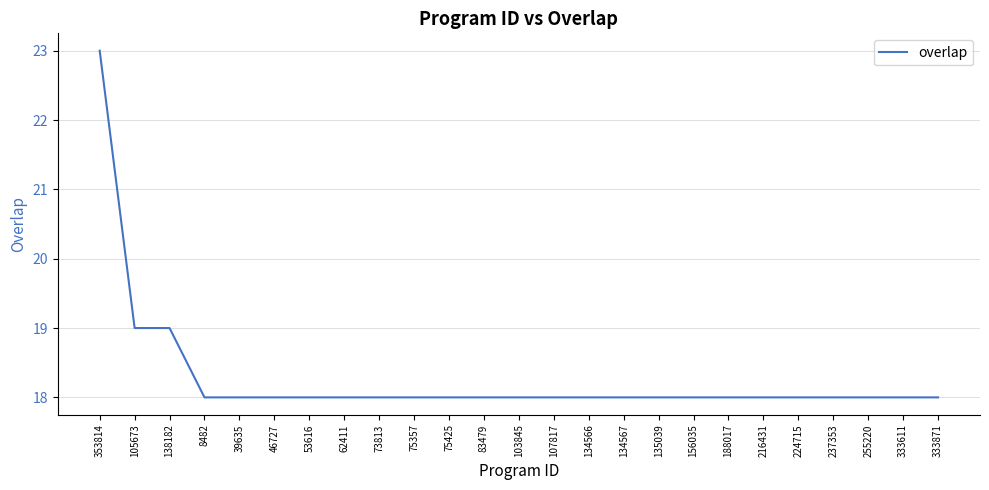

Reading left to right, transcribe all the data shown in this chart.

23	19	19	18	18	18	18	18	18	18	18	18	18	18	18	18	18	18	18	18	18	18	18	18	18